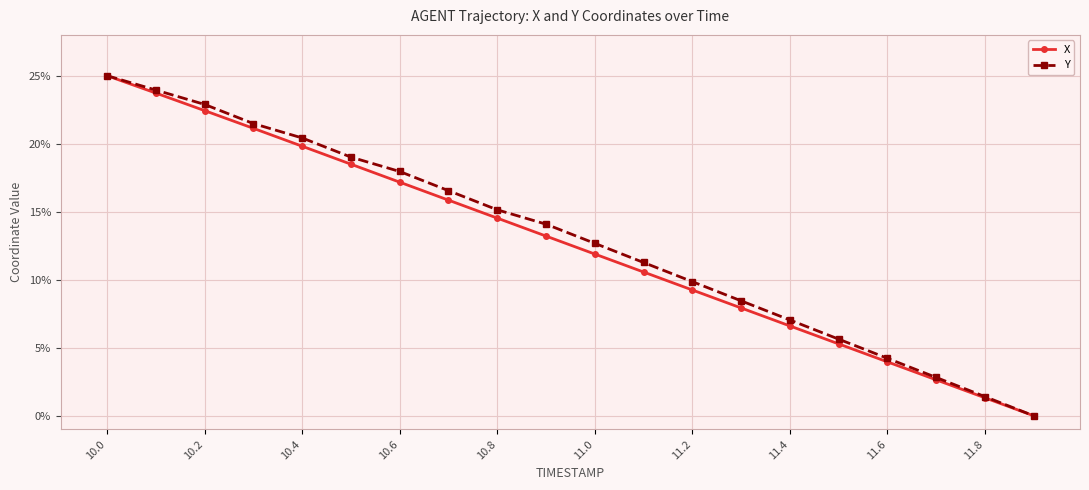

What is the value of the Y point at the 5th from the left?

0.2